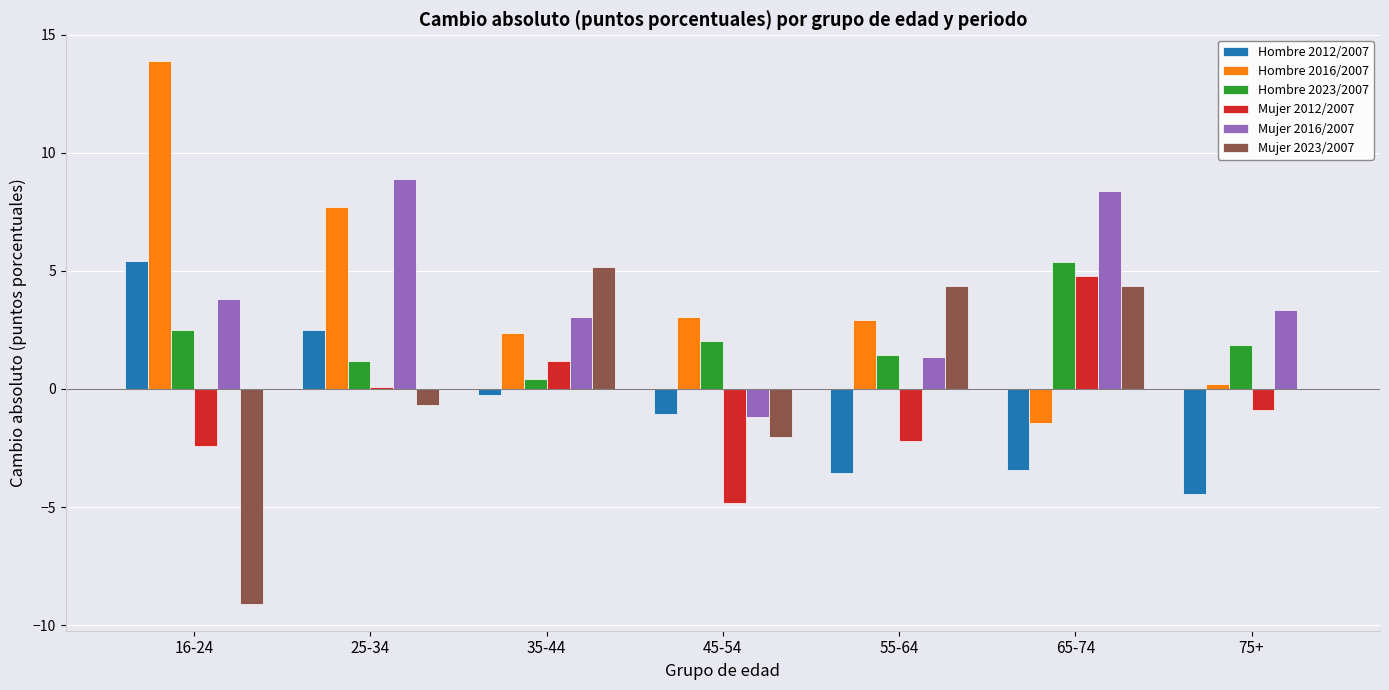

The value of Hombre 2016/2007 at 55-64 is 2.9. True or false?

True